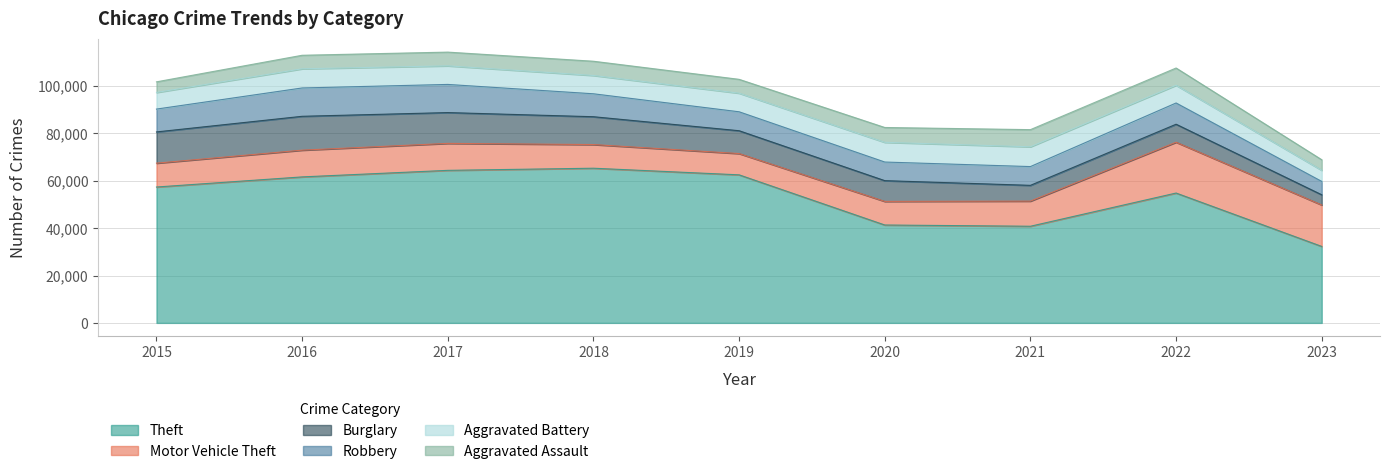

What is the average value of the Motor Vehicle Theft series?

12355